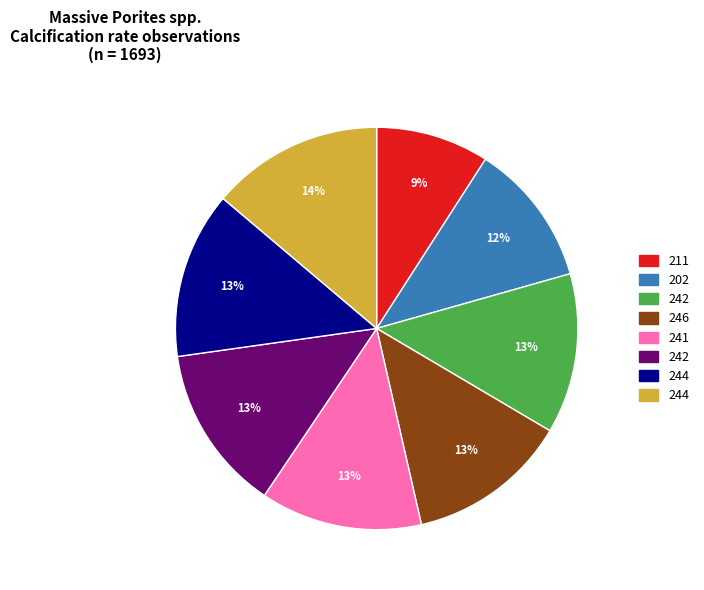

To the nearest percent, what is the difference between the largest and smallest slice percentages?

5%